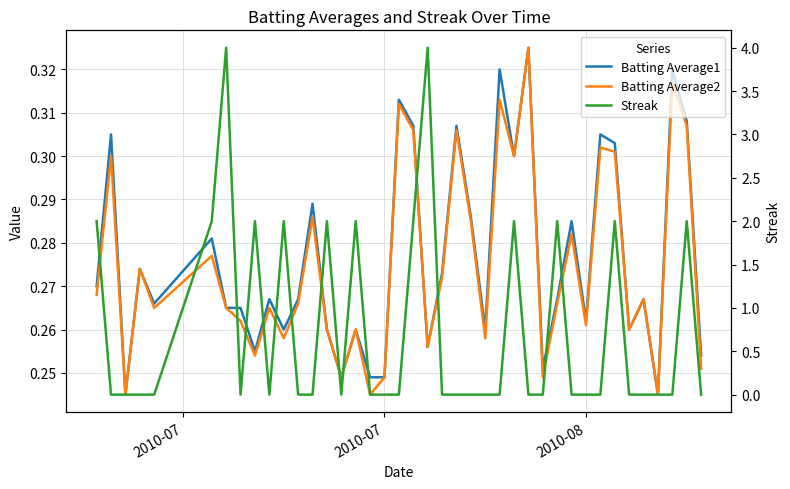

True or false: Batting Average1 has a value of 0.3 at 2010-07.

False